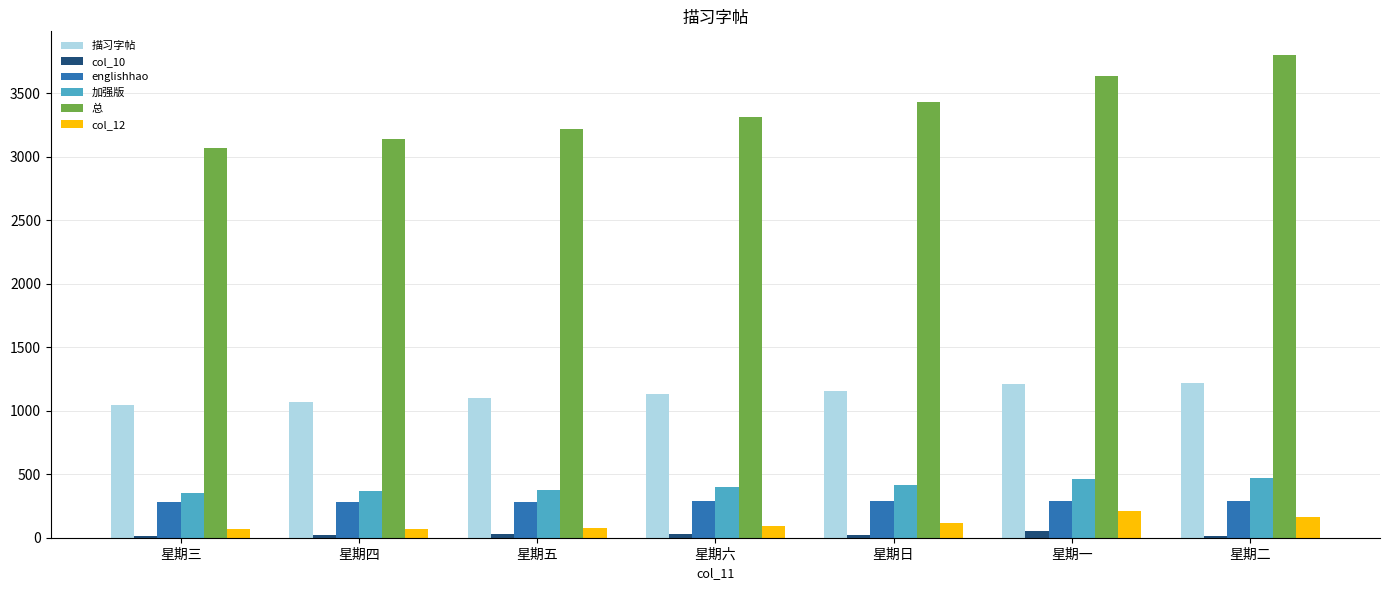

Which series has the largest total across all categories?

总